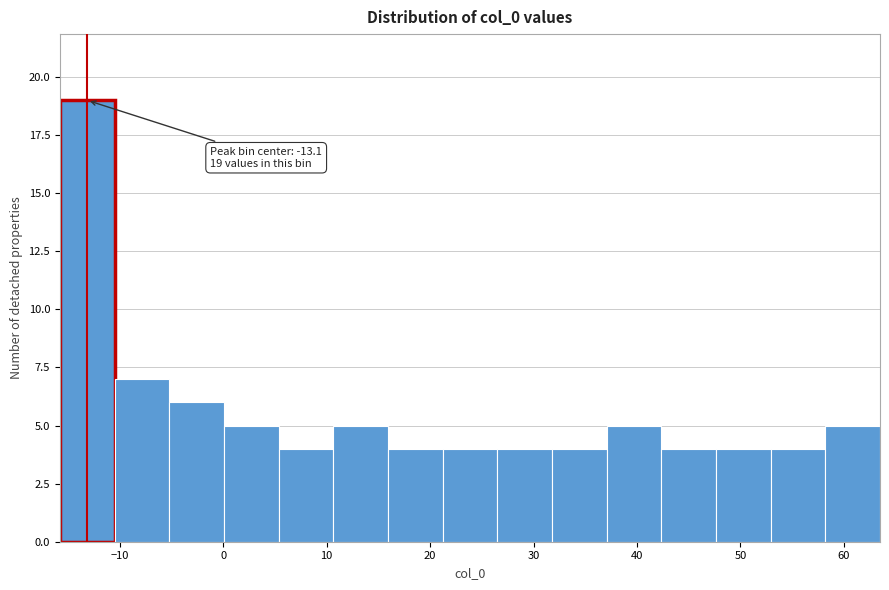

Which range on the x-axis has the tallest bar?

-16 to -11